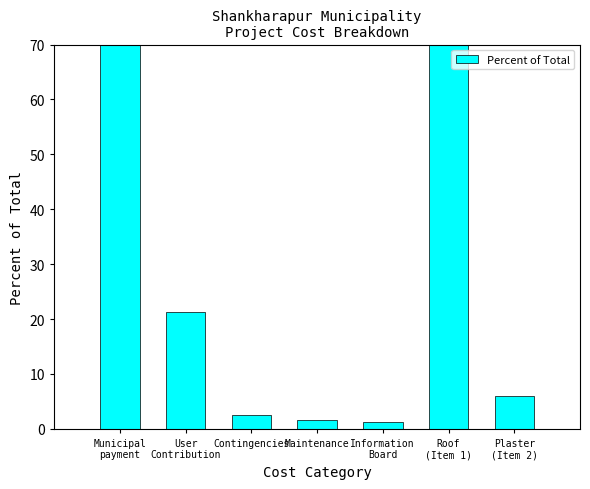

Between Roof
(Item 1) and Information
Board, which is larger?

Roof
(Item 1)